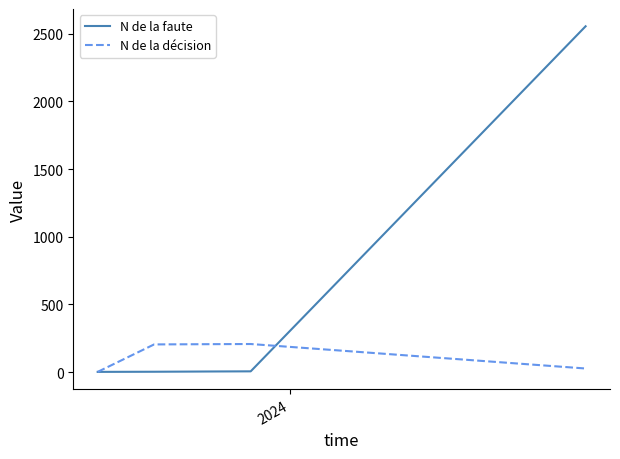

Which series has the widest spread of values?

N de la faute